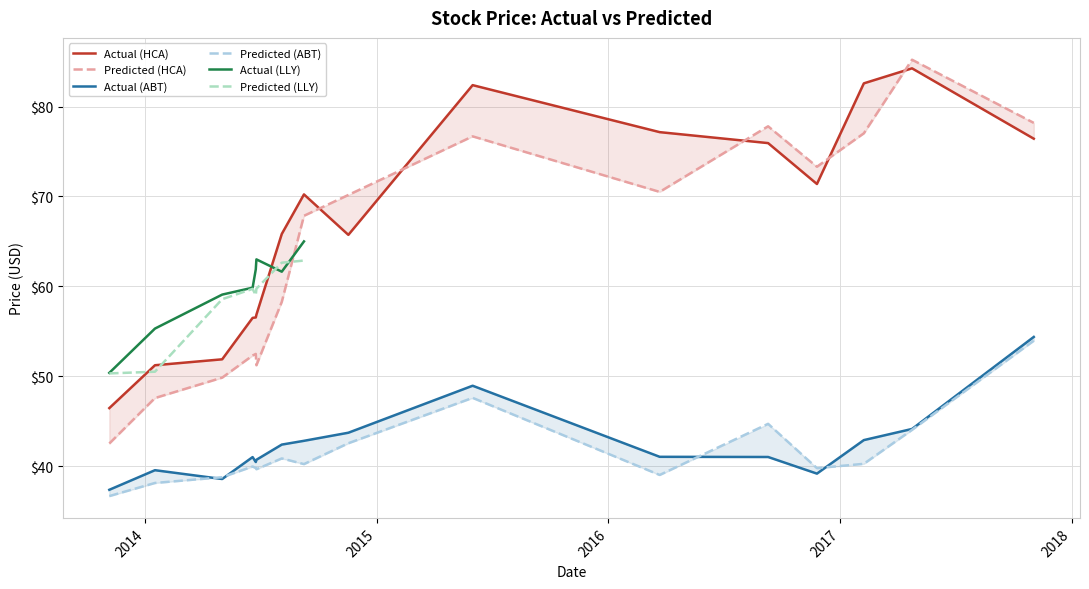

Where does the Predicted (ABT) series first go above 40?

2014-08-04